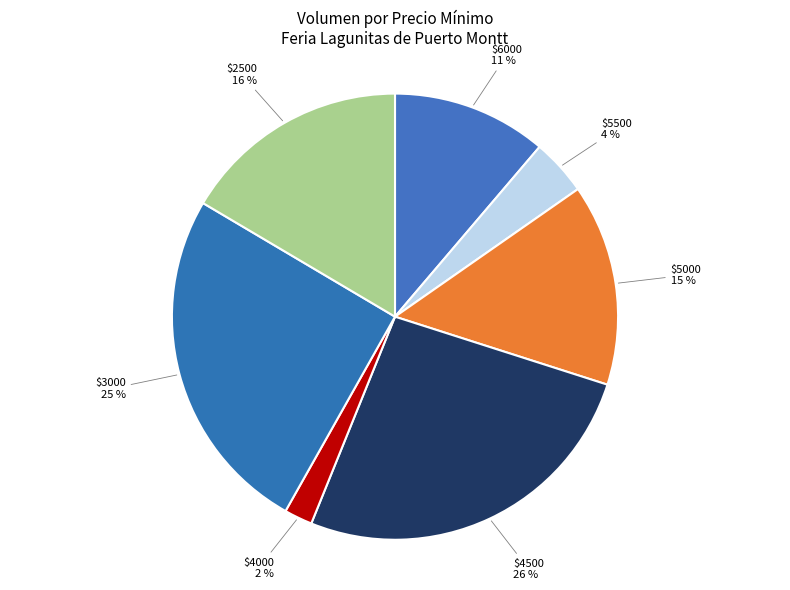

To the nearest percent, what is the average slice percentage?

14%